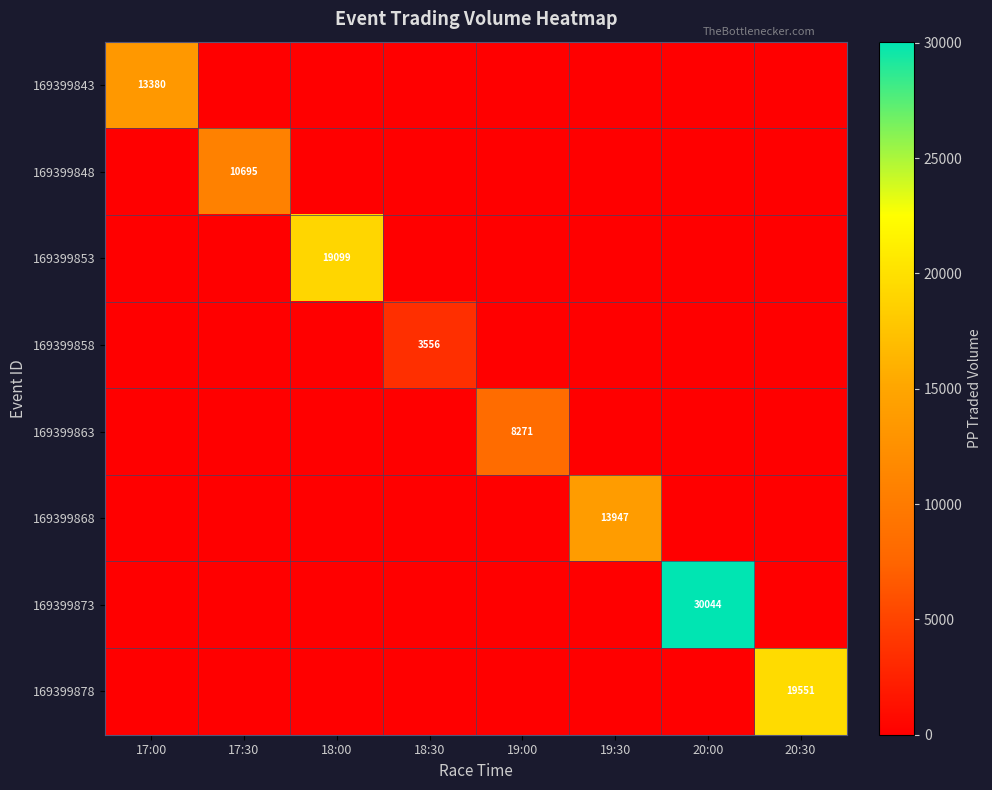

Which series has the widest spread of values?

169399873